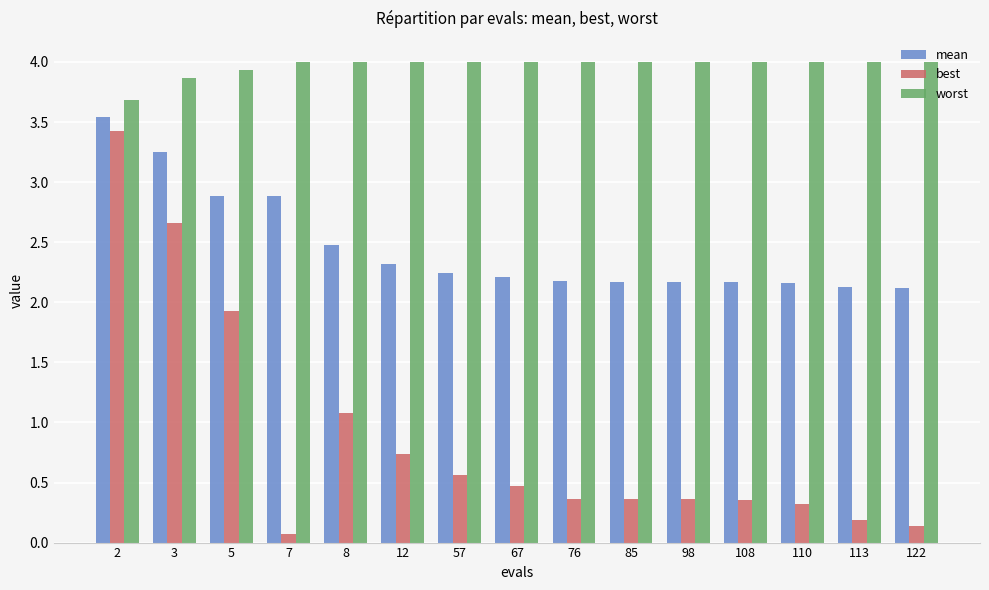

What is the difference between the maximum and minimum values in the best series?

3.4